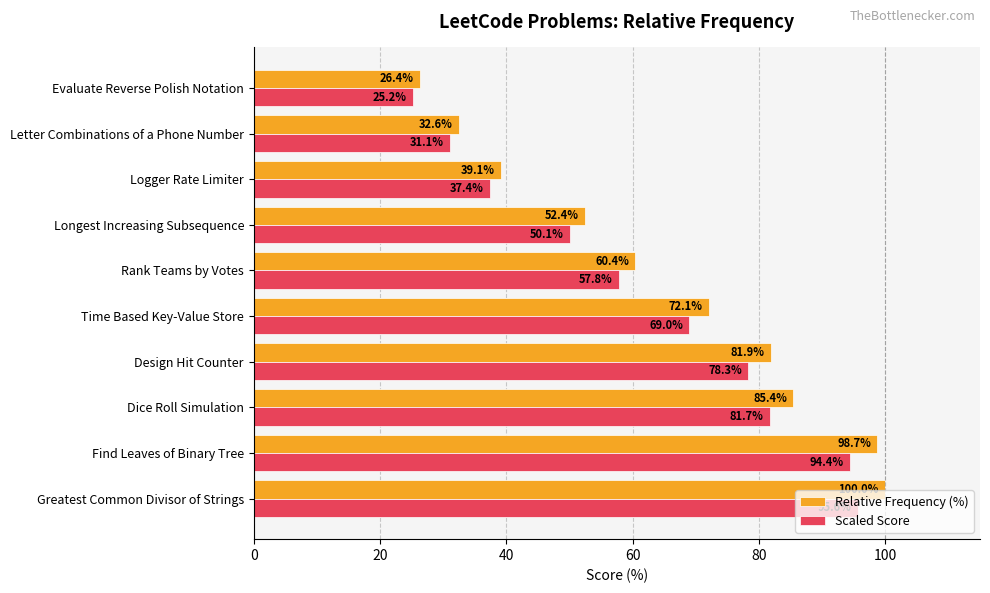

Between Greatest Common Divisor of Strings and Evaluate Reverse Polish Notation, which series saw the biggest shift?

Relative Frequency (%)